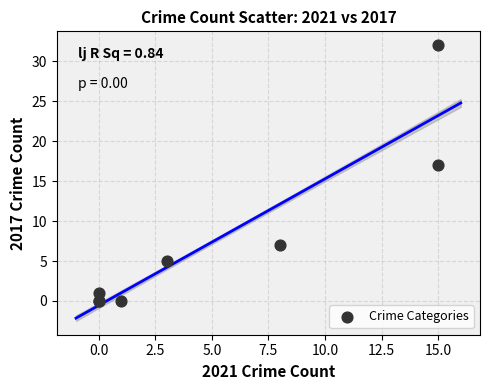

What Y value in the scatter plot is closest to 16?

17